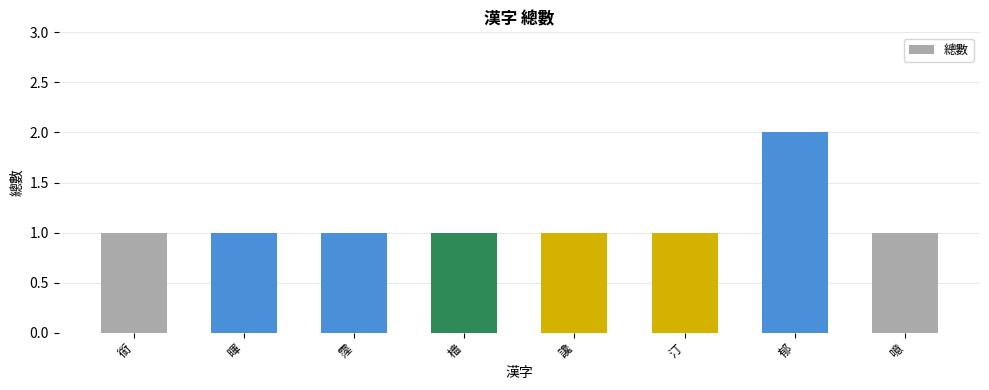

Is it true that the value at 檣 is 2?

False